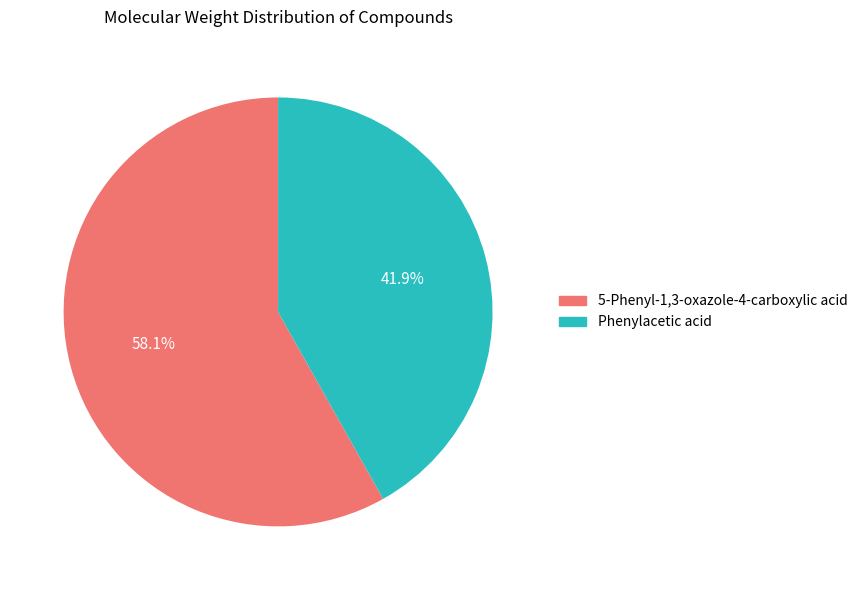

To the nearest percent, what is the average slice percentage?

50%